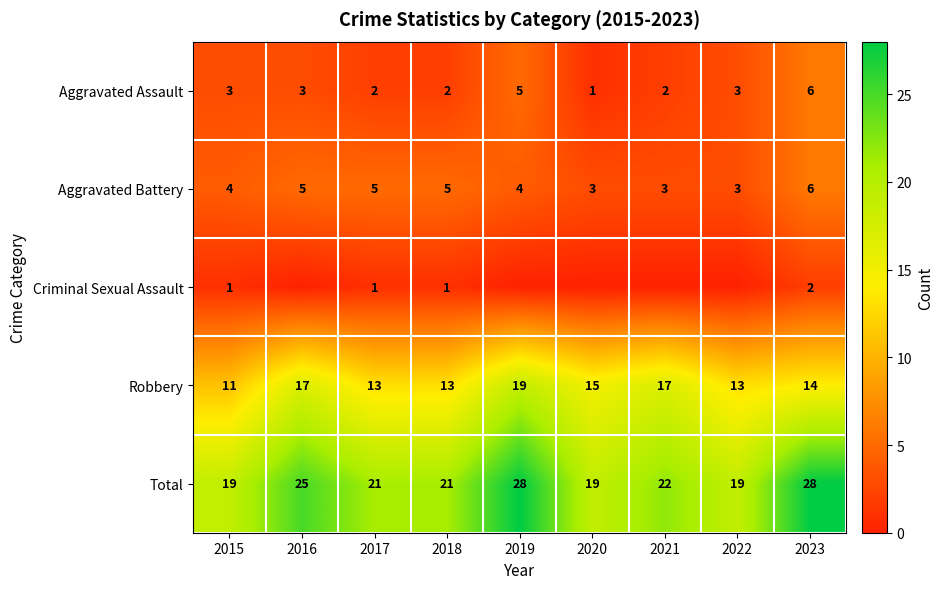

What is the difference between the maximum and minimum values in the Total series?

9